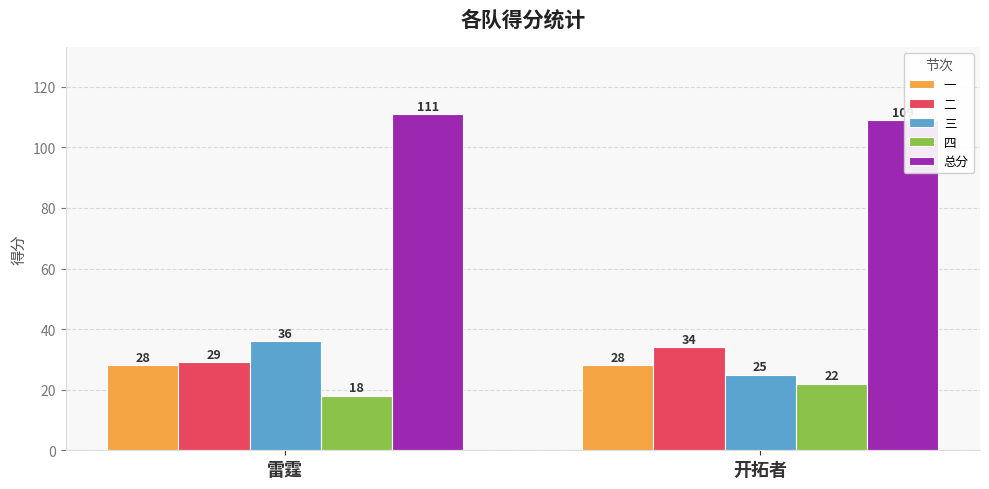

What are all the series names shown in the legend?

一, 二, 三, 四, 总分